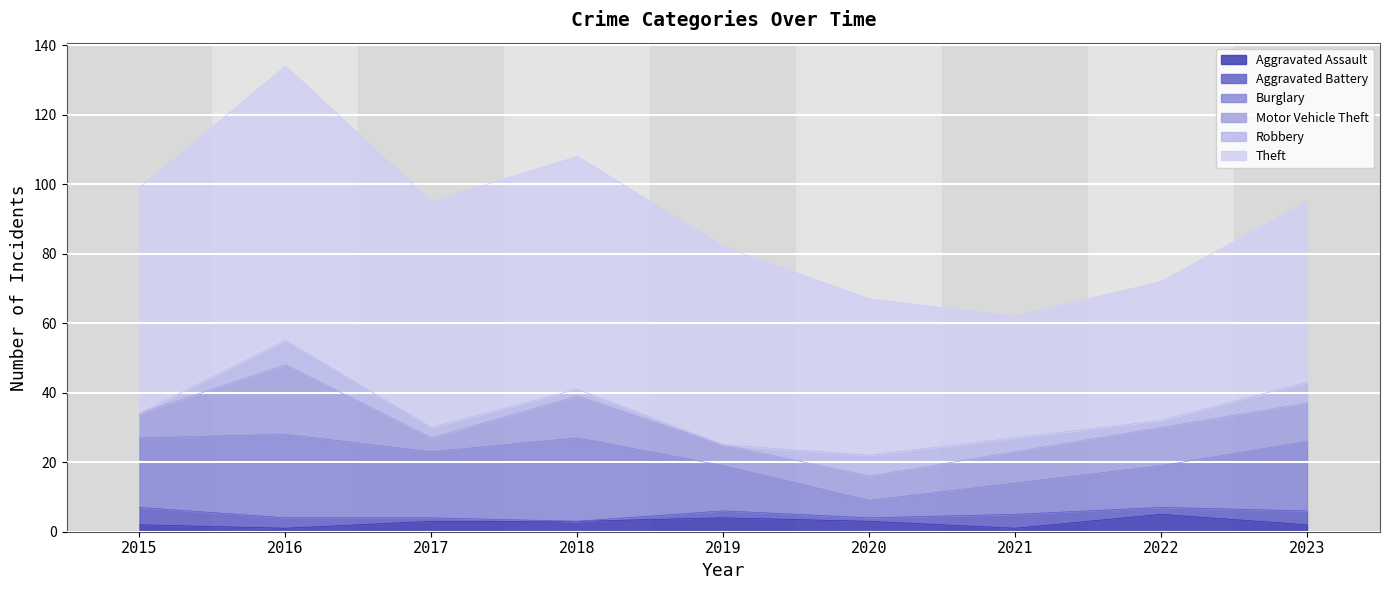

True or false: Aggravated Battery and Theft cross at least once.

False